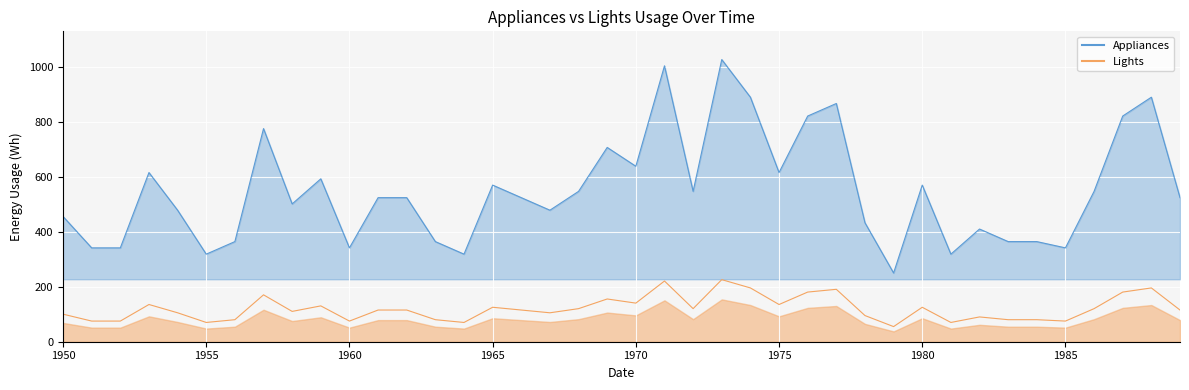

What is the greatest value displayed?

1026.7